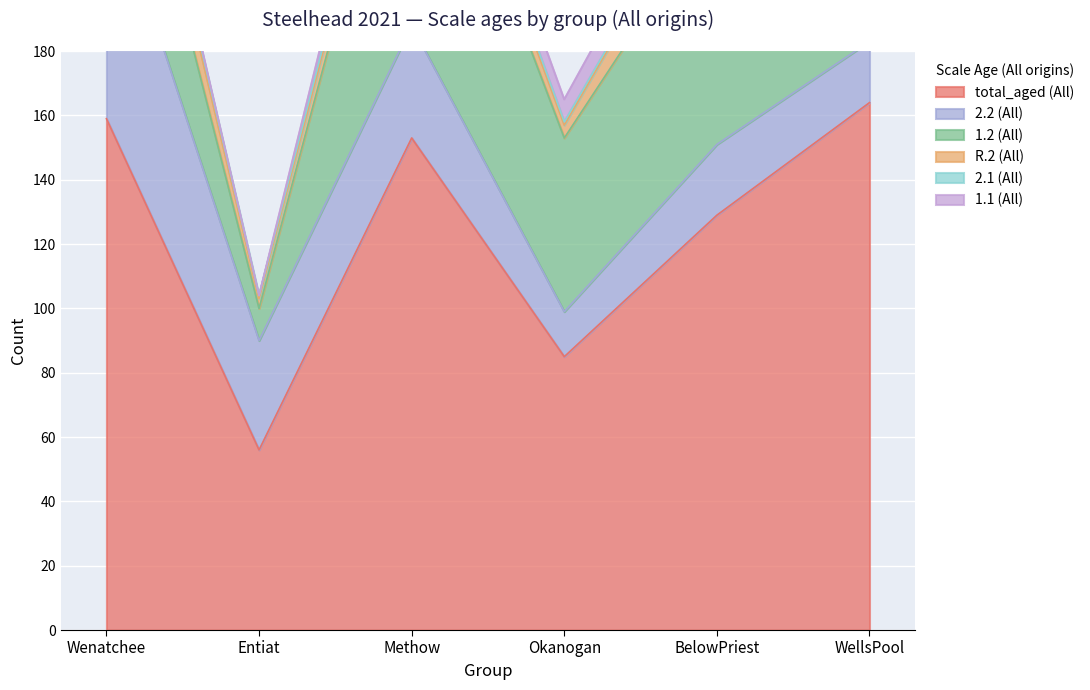

Where is total_aged (All) nearest to the value 110?

BelowPriest